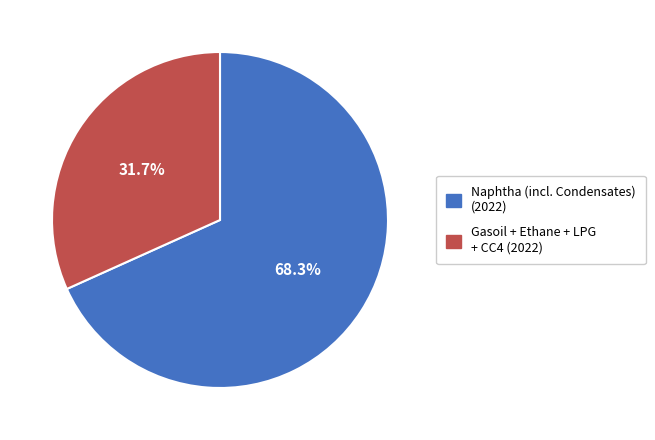

Is there a majority slice in this chart?

Yes